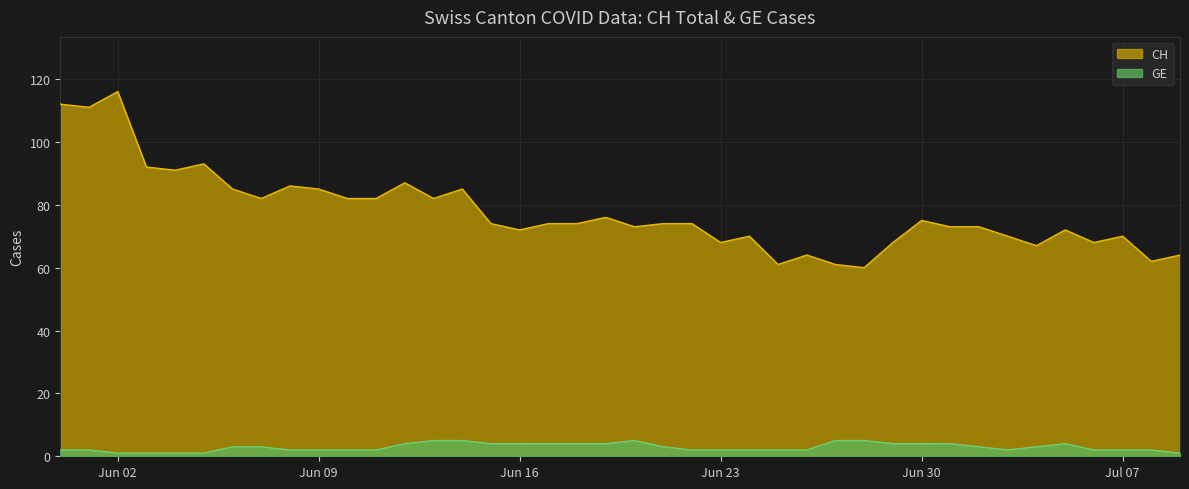

List the series in order of their peak value, lowest first.

GE, CH